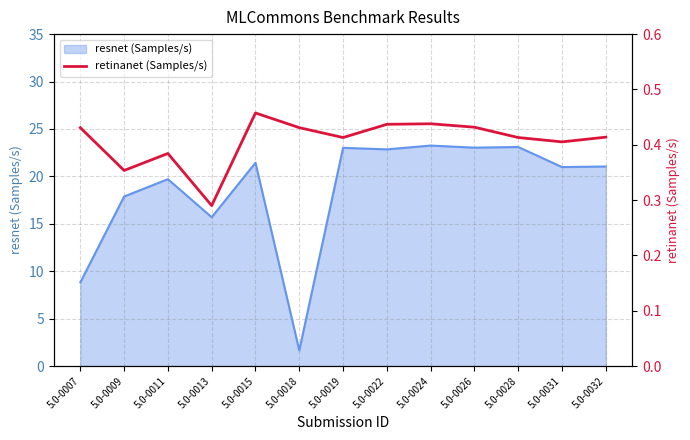

At which category does the chart reach its minimum across all series?

5.0-0013